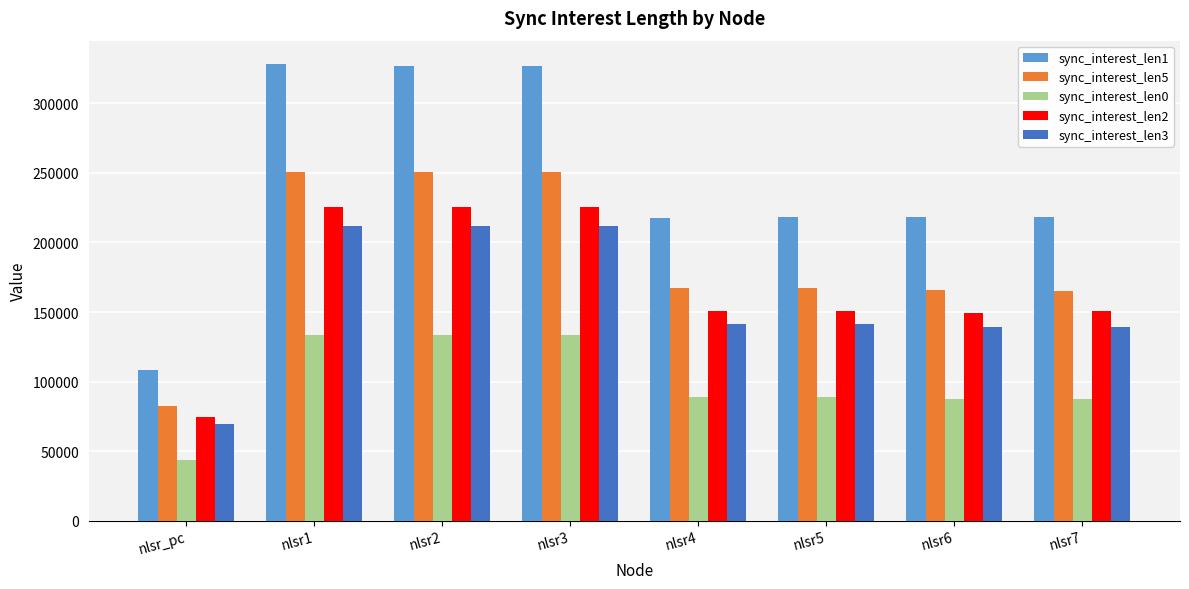

The value of sync_interest_len5 at nlsr3 is 250488. True or false?

True